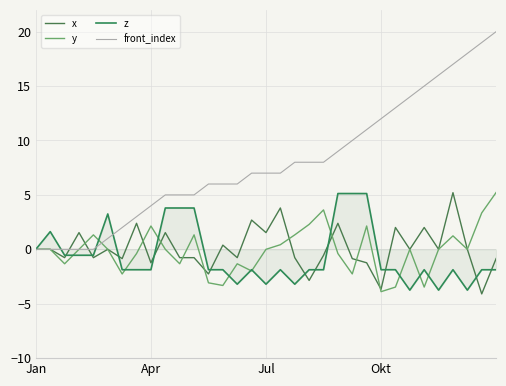

Does the chart display data point markers on the line(s)?

No